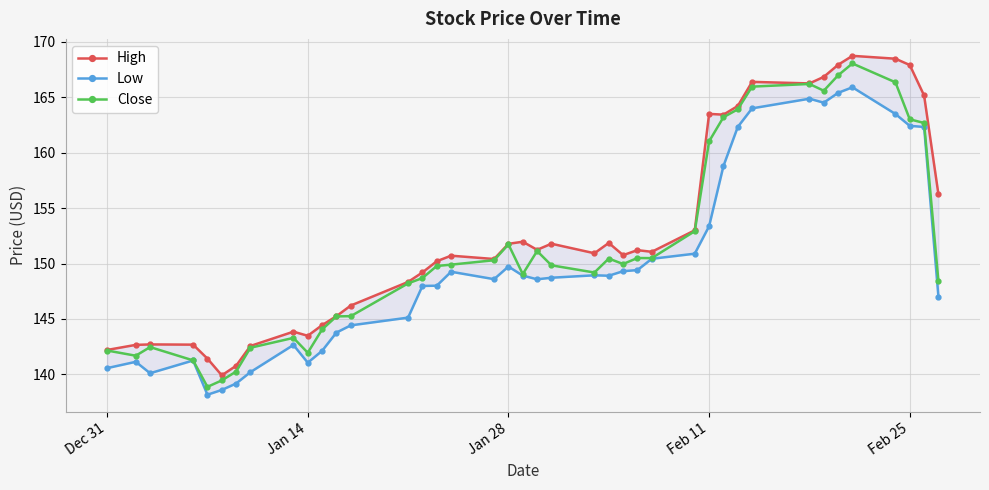

What is the value of the Close point at the 30th from the left?

163.2